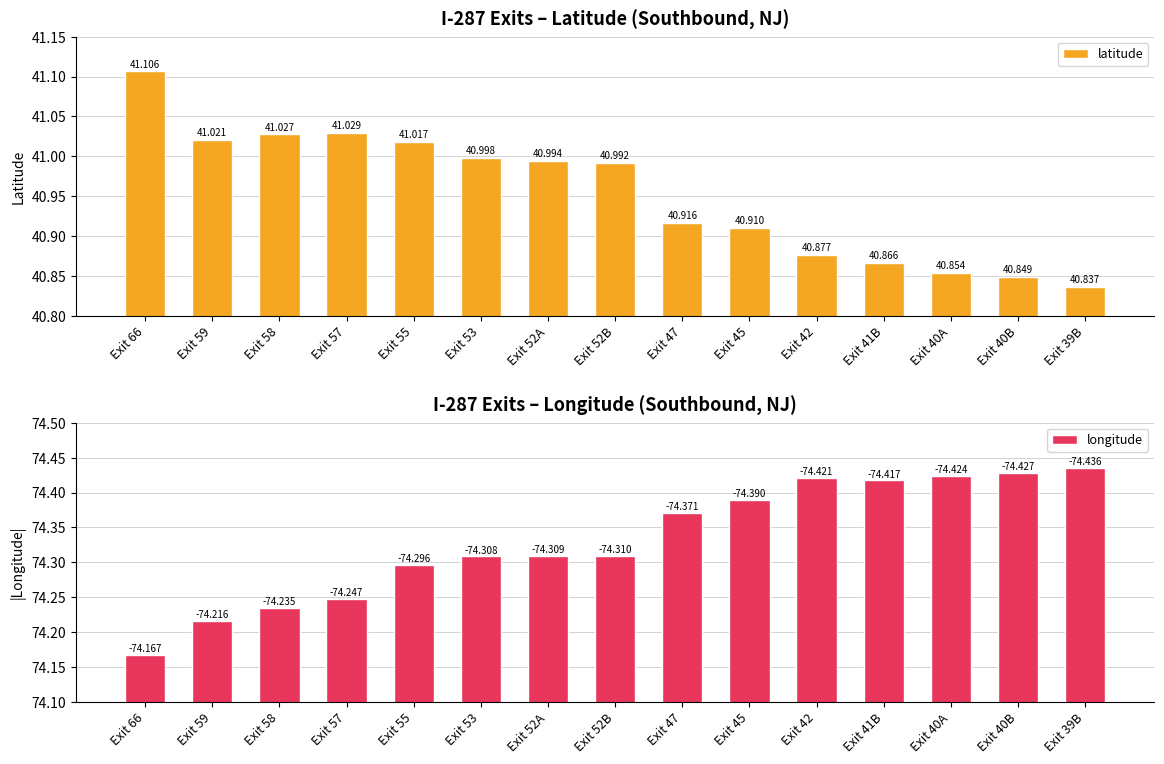

Which category has the highest value in the longitude series?

Exit 39B